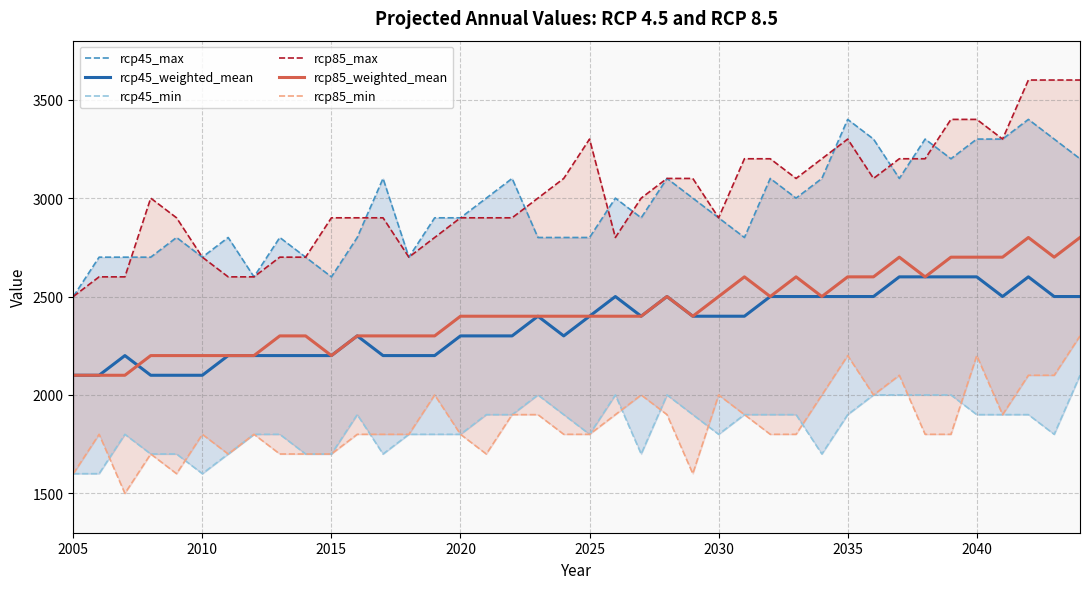

What is the lowest value of the rcp45_weighted_mean series?

2100